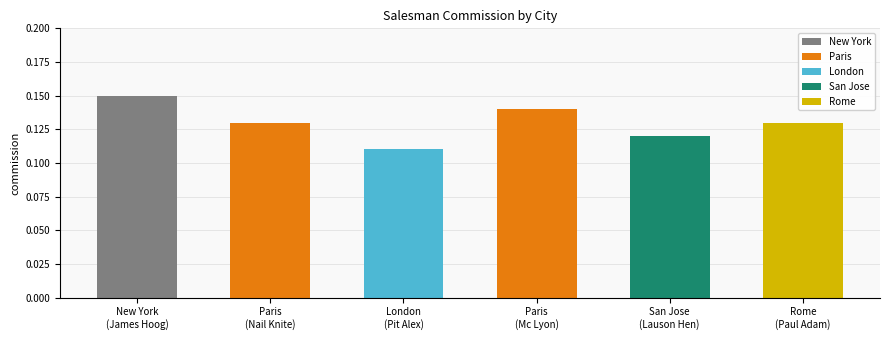

At which label is the value closest to 0?

London
(Pit Alex)